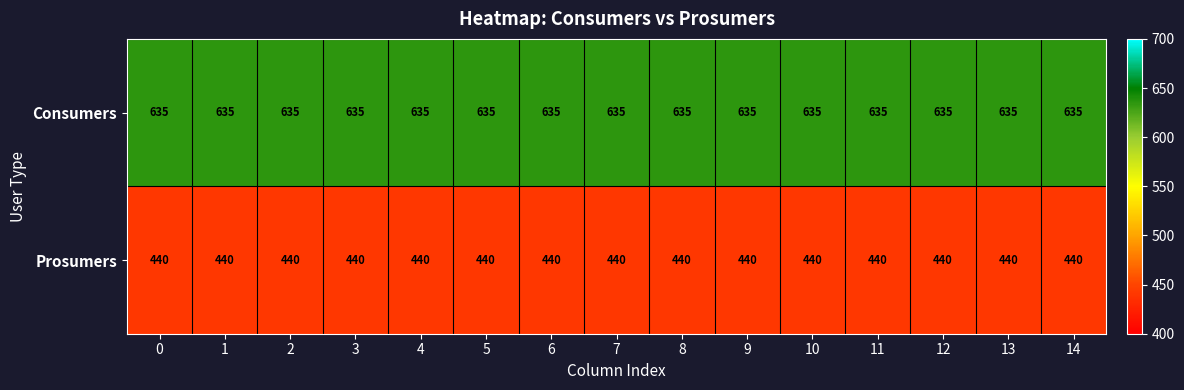

What is the greatest value displayed?

635